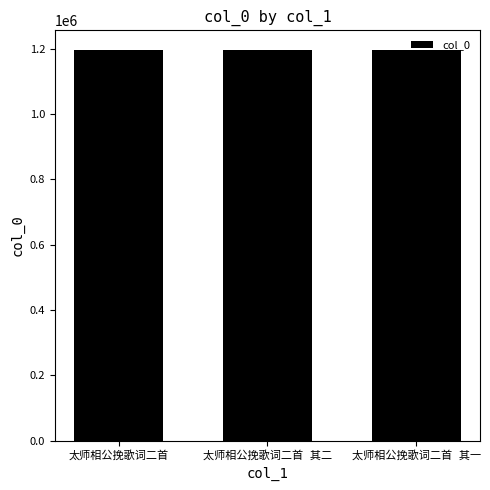

What is the maximum value shown in the chart?

1196663